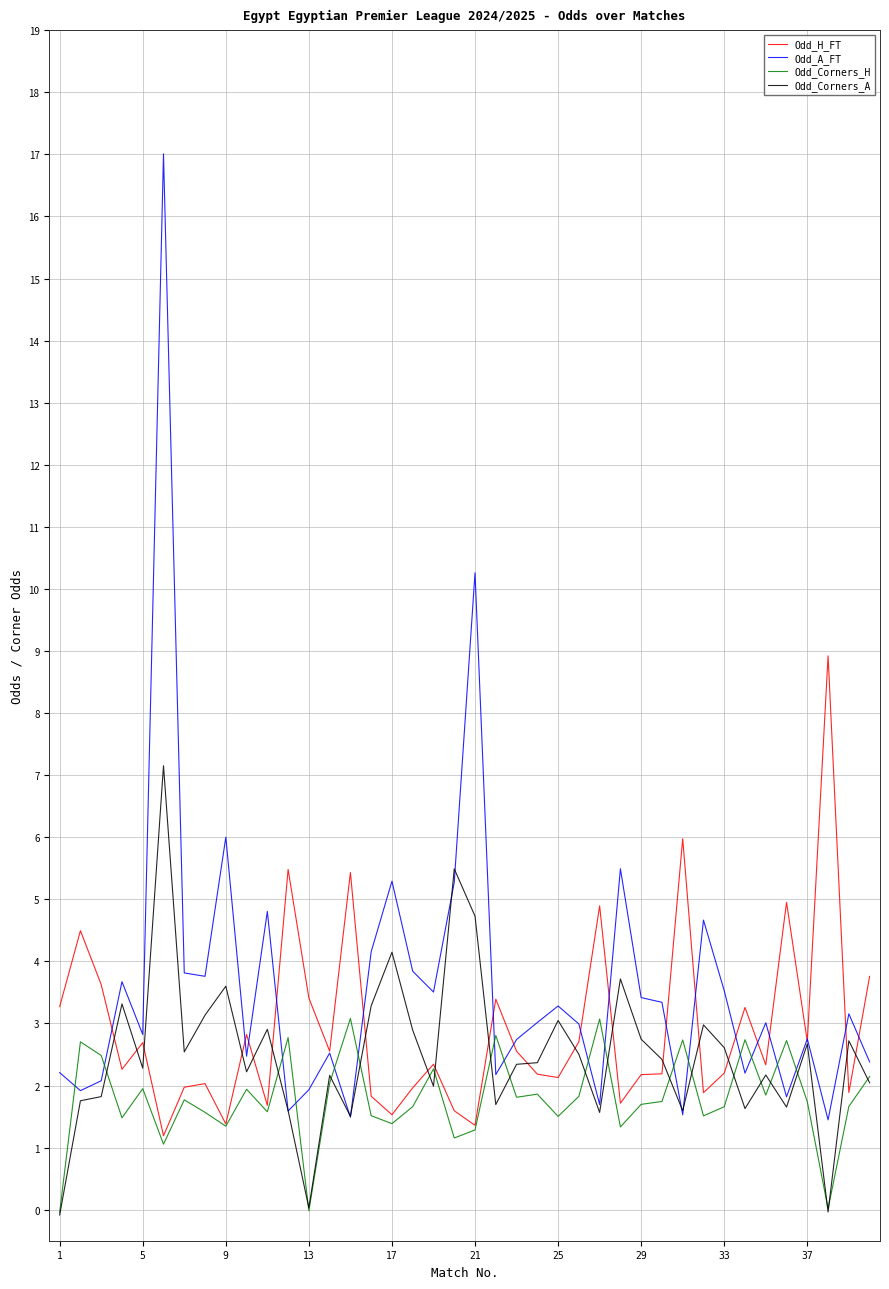

What is the difference between the maximum and minimum values in the Odd_H_FT series?

7.7